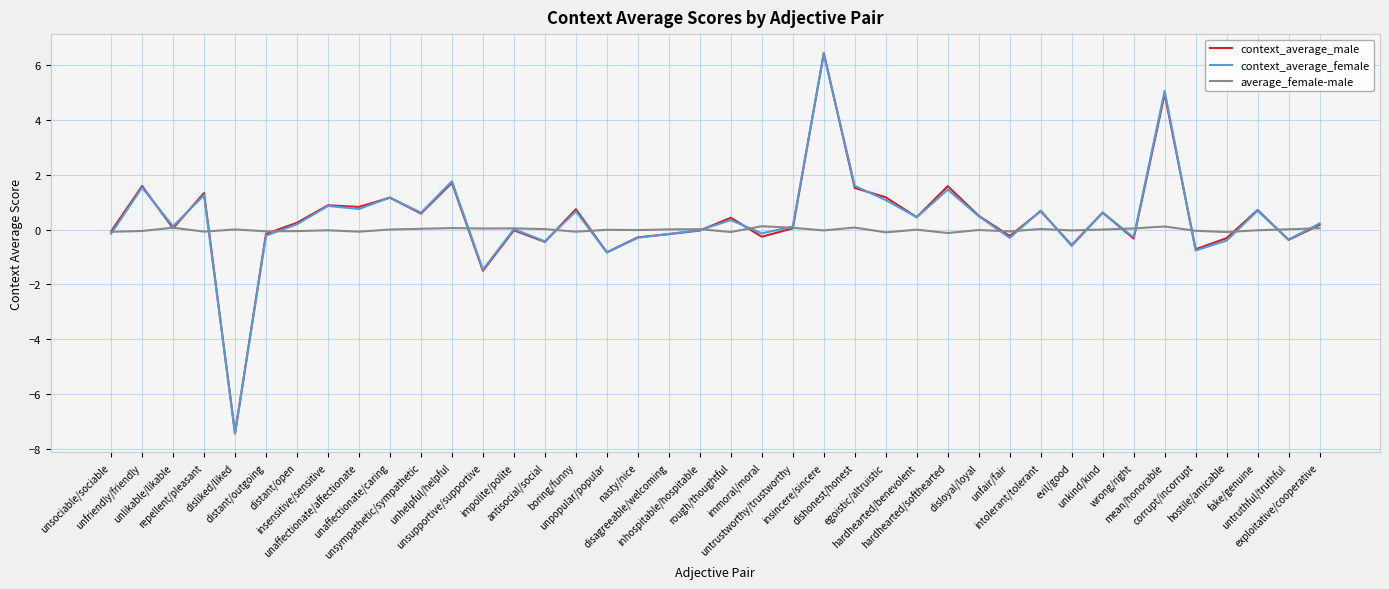

What is the greatest value displayed?

6.4